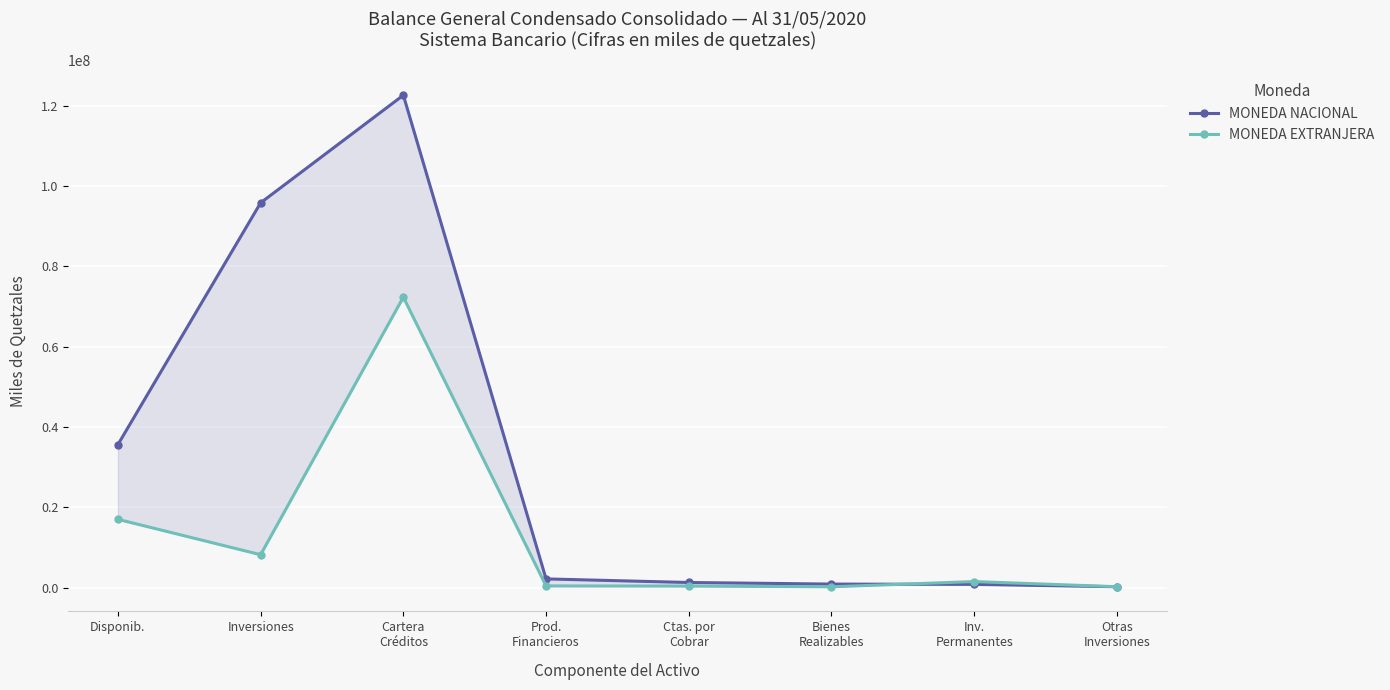

What is the difference between the maximum and minimum values in the MONEDA EXTRANJERA series?

72111867